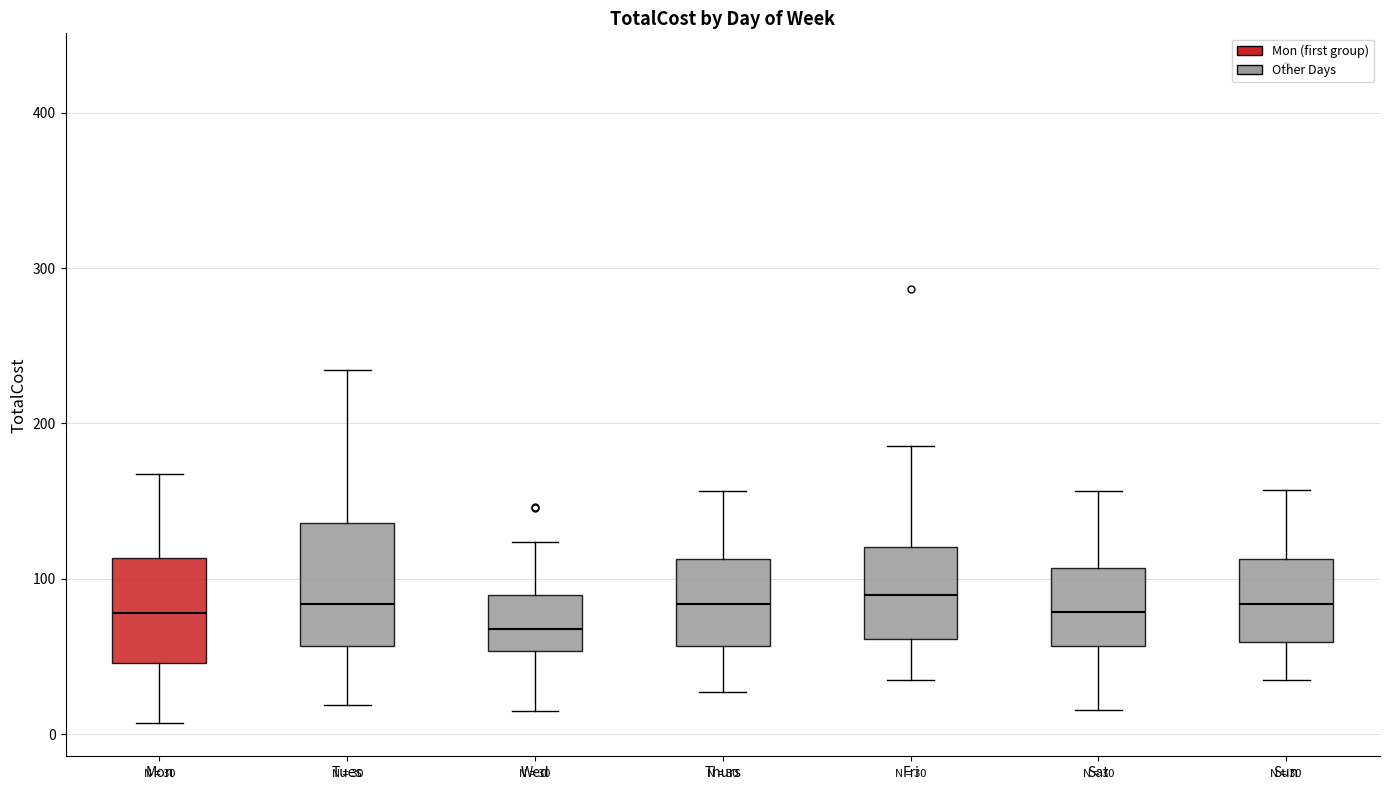

Which box is the tallest, from its lower edge to its upper edge?

Tues